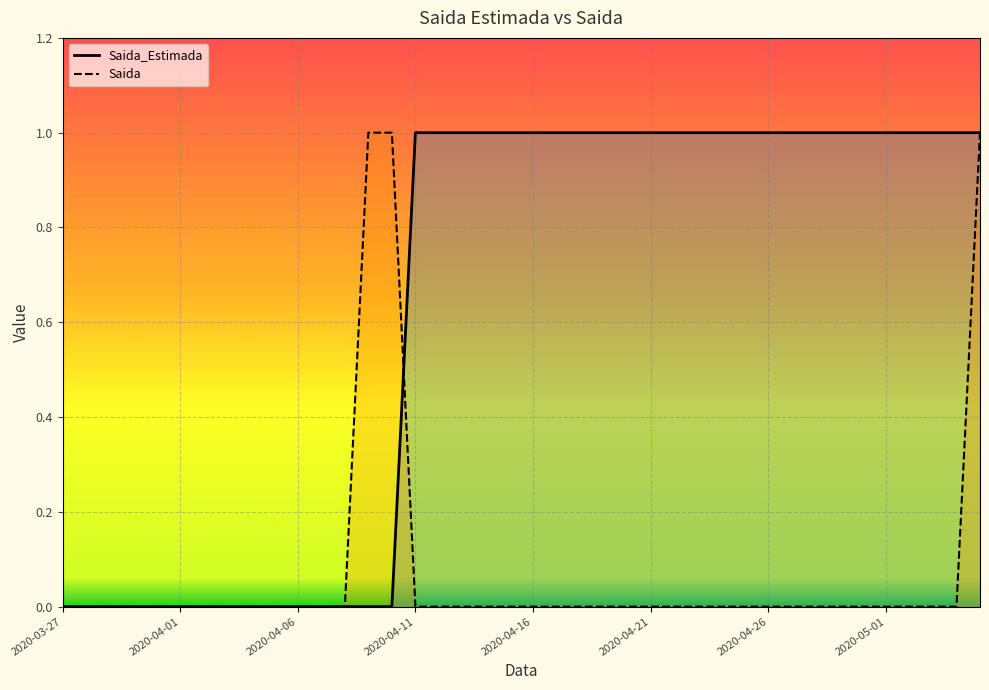

Between which two adjacent categories do Saida and Saida_Estimada first intersect?

2020-04-10 and 2020-04-11